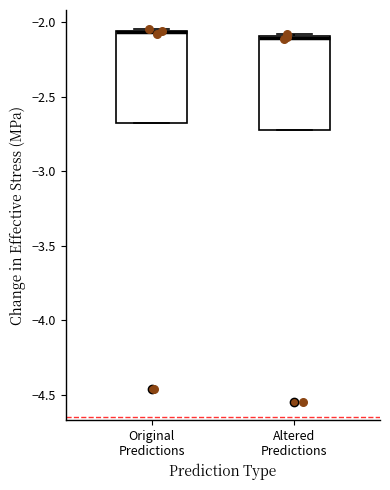

Where is the upper edge of the box for Altered Predictions on the y-axis? The values are not printed on the chart, so give them approximately, as read against the axis.

-2.10